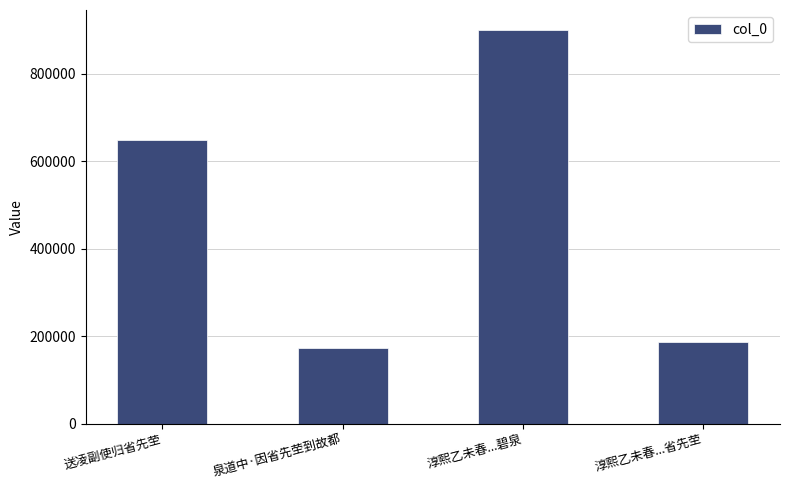

Between 淳熙乙未春...碧泉 and 送凌副使归省先茔, which is larger?

淳熙乙未春...碧泉